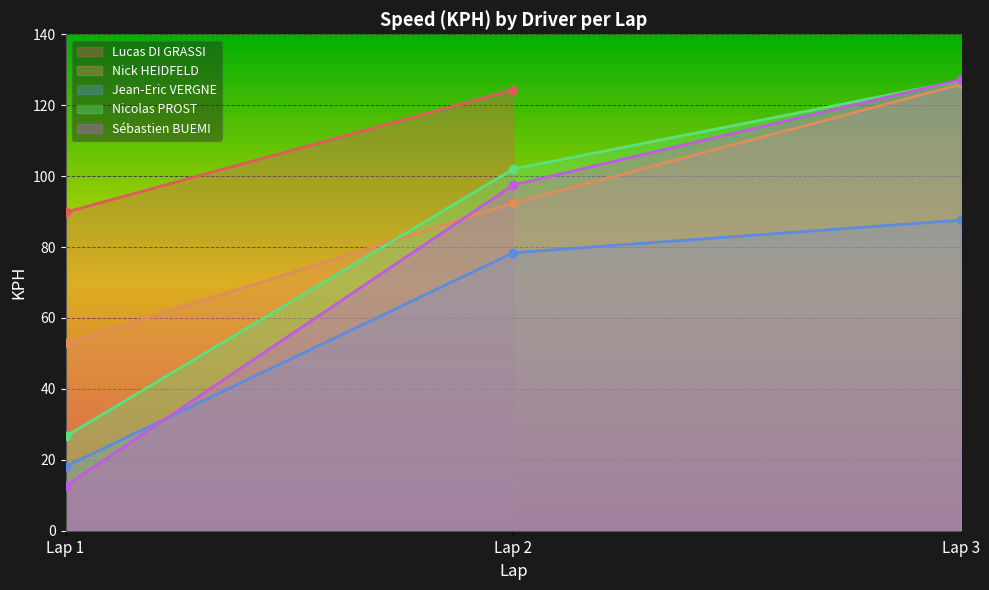

List the labels in order of Nicolas PROST value, smallest first.

Lap 1, Lap 2, Lap 3